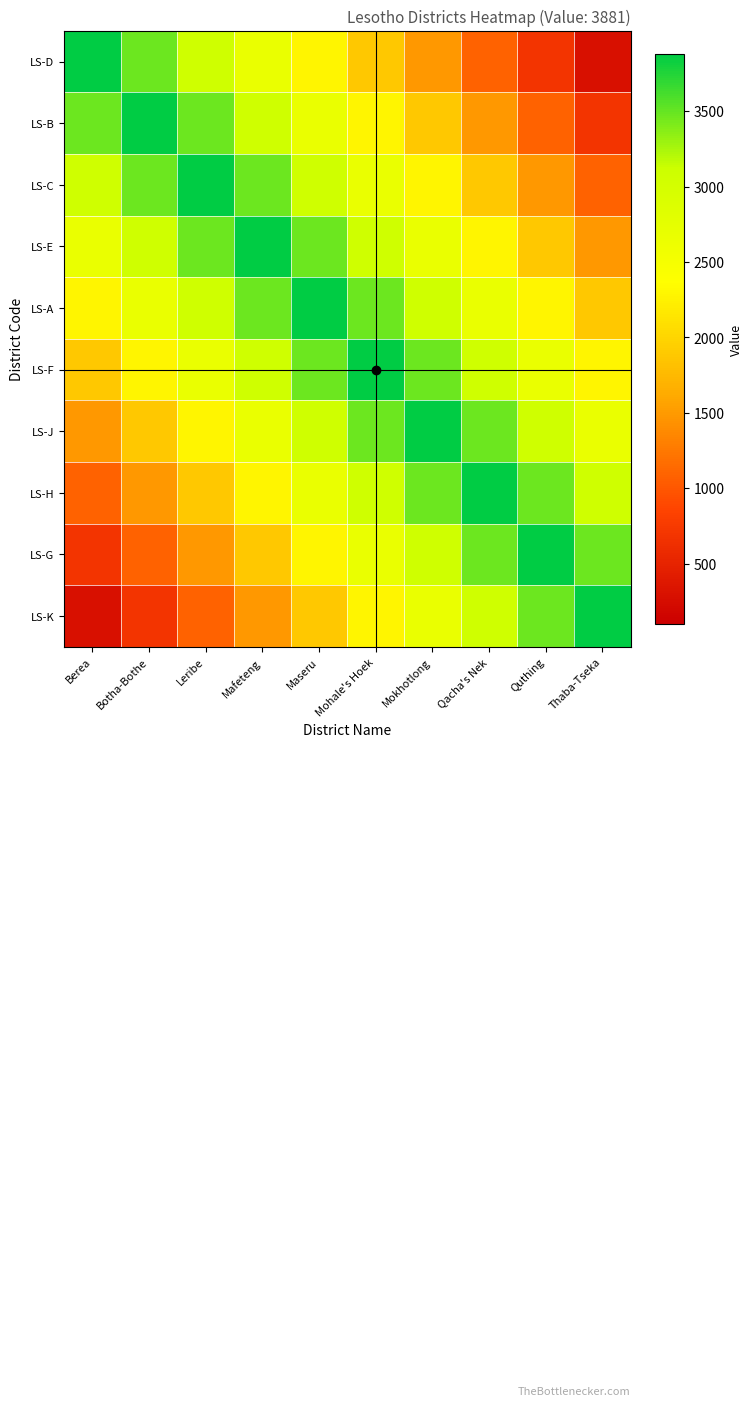

At which category is the sum across all series the highest?

Maseru